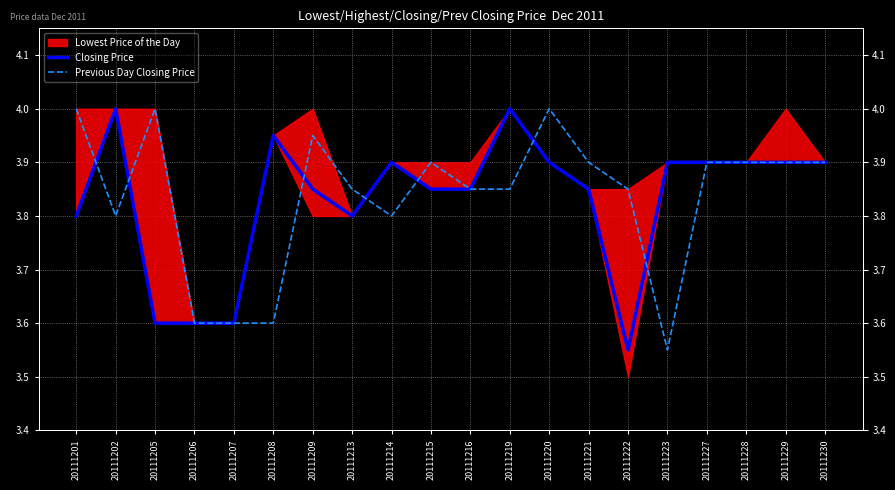

Reading right to left, list all the values displayed in this chart.

Closing Price: 20111230=3.9	20111229=3.9	20111228=3.9	20111227=3.9	20111223=3.9	20111222=3.5	20111221=3.9	20111220=3.9	20111219=4.0	20111216=3.9	20111215=3.9	20111214=3.9	20111213=3.8	20111209=3.9	20111208=4.0	20111207=3.6	20111206=3.6	20111205=3.6	20111202=4.0	20111201=3.8
Previous Day Closing Price: 20111230=3.9	20111229=3.9	20111228=3.9	20111227=3.9	20111223=3.5	20111222=3.9	20111221=3.9	20111220=4.0	20111219=3.9	20111216=3.9	20111215=3.9	20111214=3.8	20111213=3.9	20111209=4.0	20111208=3.6	20111207=3.6	20111206=3.6	20111205=4.0	20111202=3.8	20111201=4.0